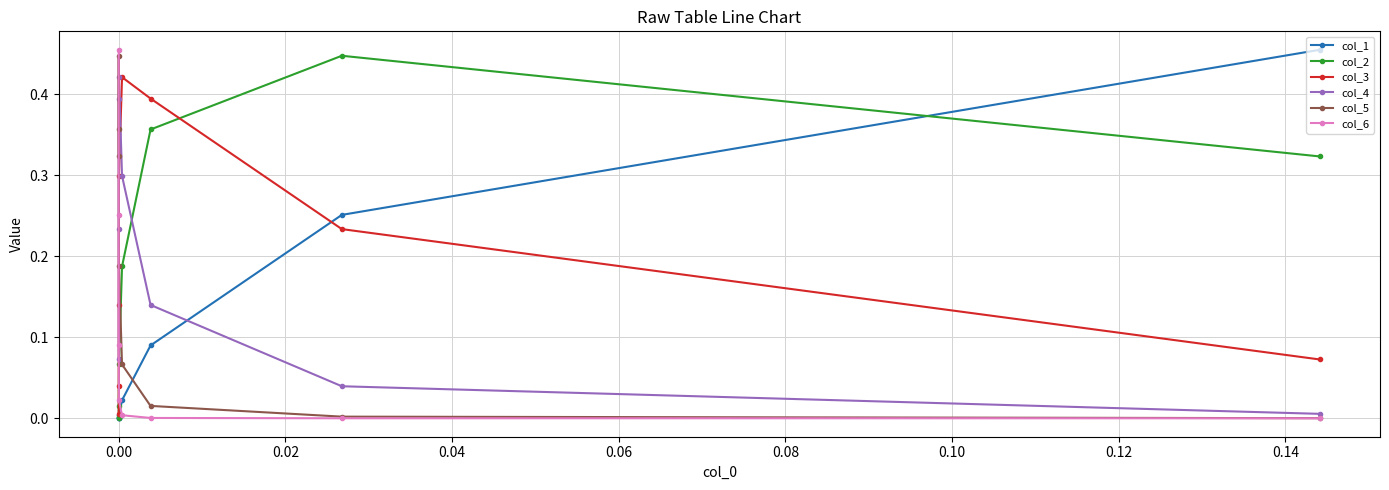

What is the total value across all series at 0.08?

1.0